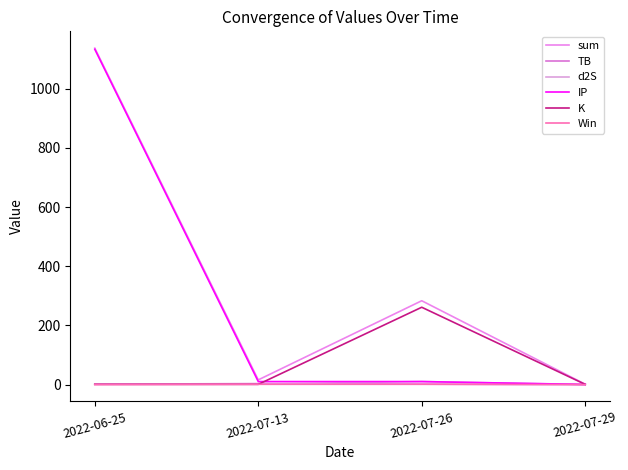

Rank the series at 2022-07-29 from lowest to highest value.

Win, d2S, TB, IP, K, sum